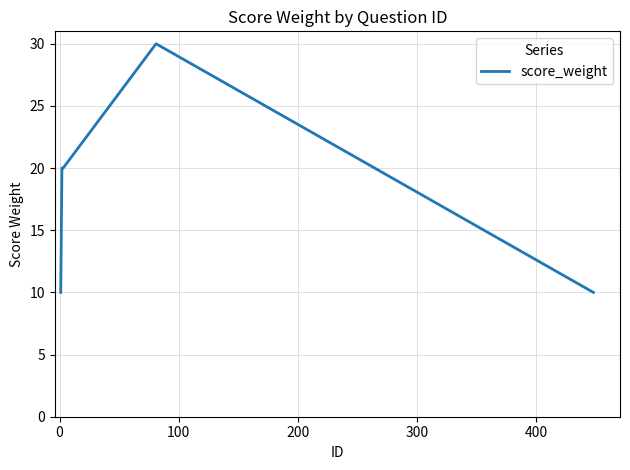

What is the smallest value displayed?

10